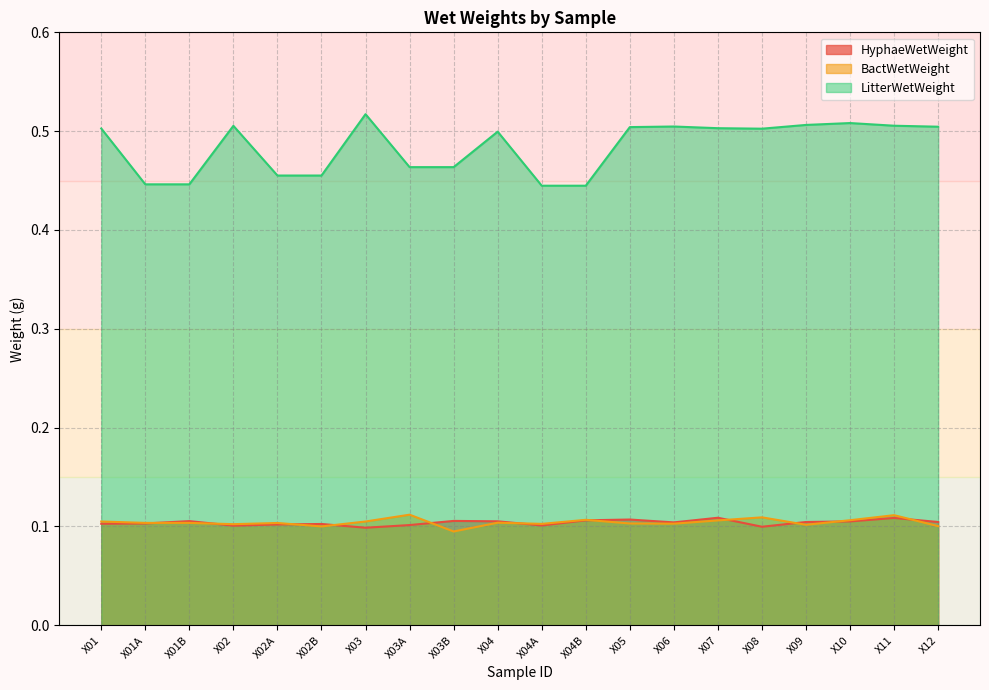

The BactWetWeight series shows 0.1 at X10. True or false?

True